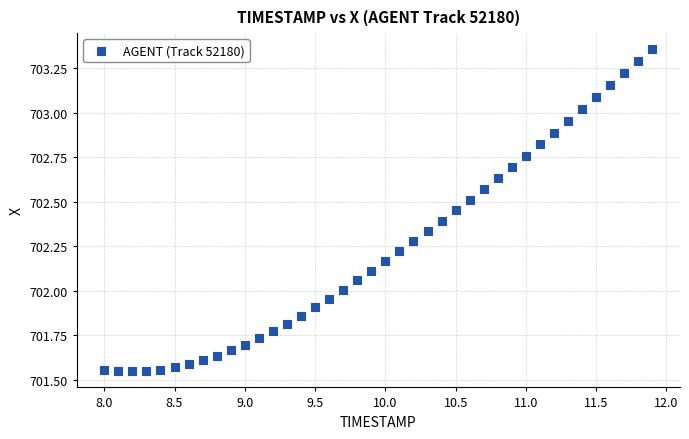

What is the range of X values (max minus min)?

3.9